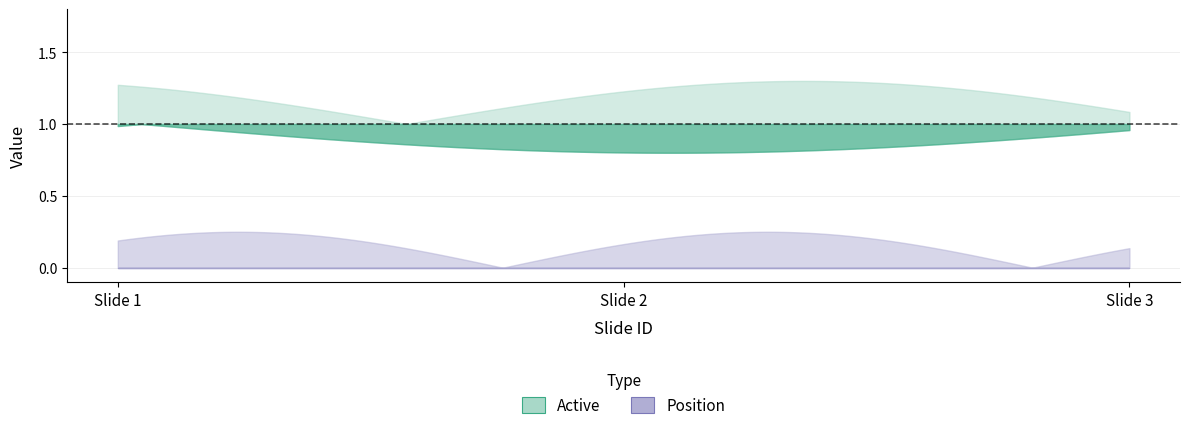

What are all the series names shown in the legend?

Active, Position